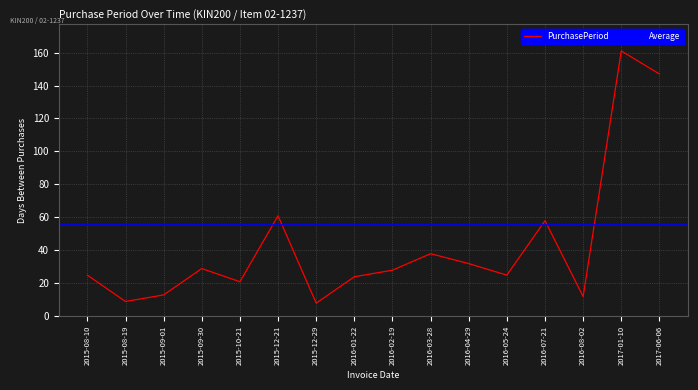

The value of PurchasePeriod at 2016-04-29 is 32. True or false?

True